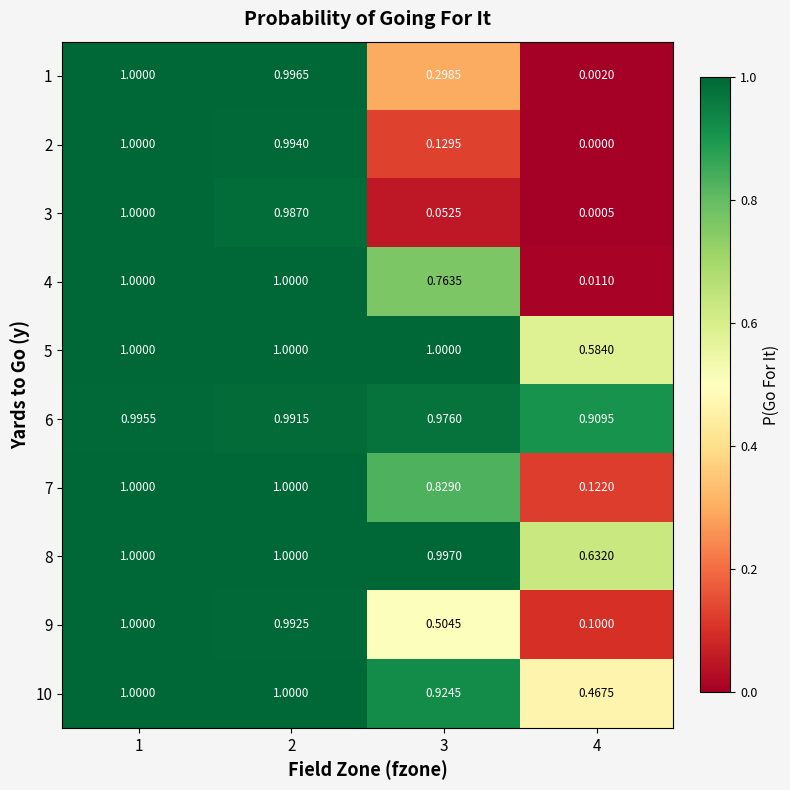

Is the value of 8 at 1 greater than the value of 10 at 4?

Yes